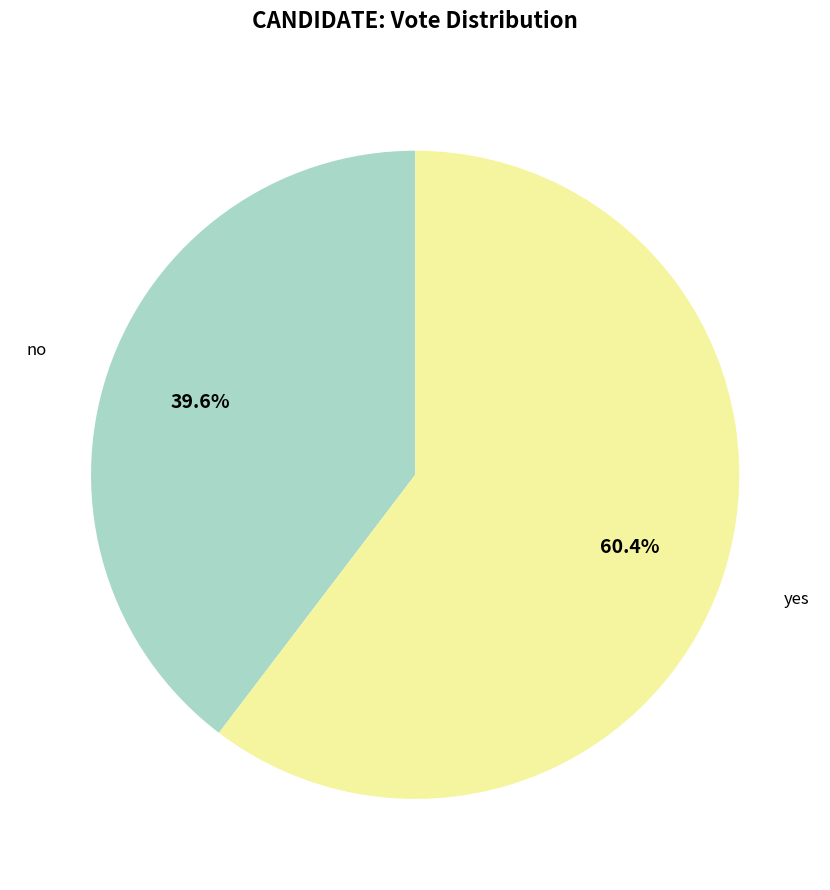

Is there a majority slice in this chart?

Yes